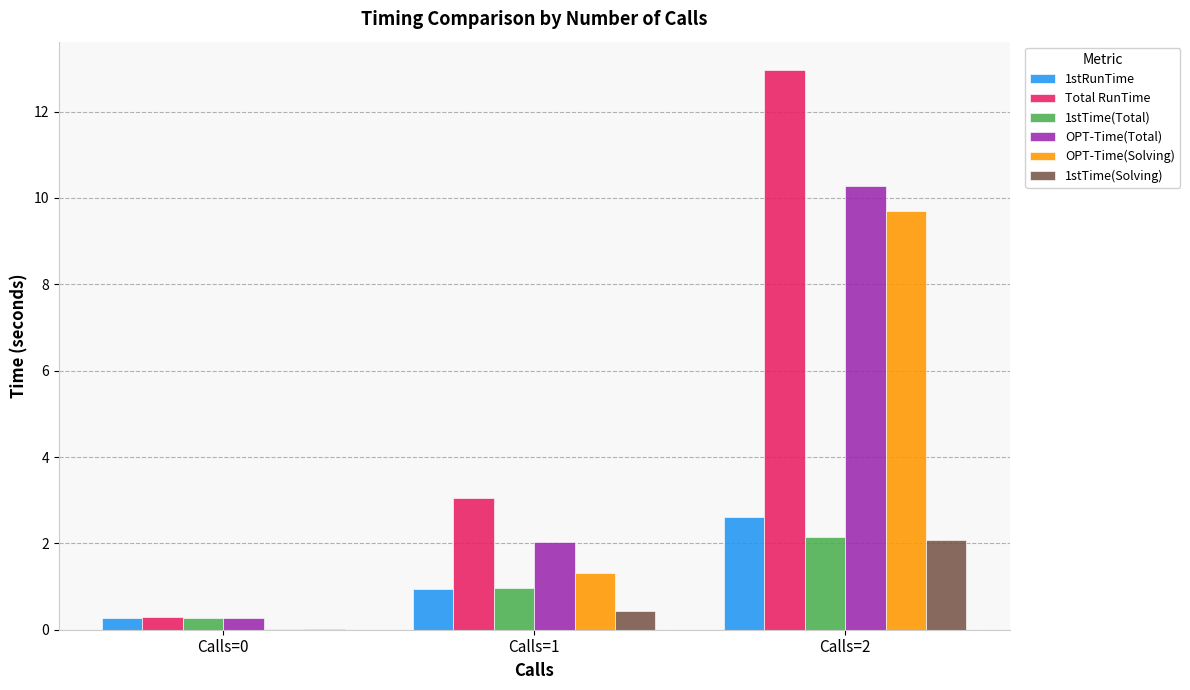

Which series changed the most between Calls=0 and Calls=2?

Total RunTime